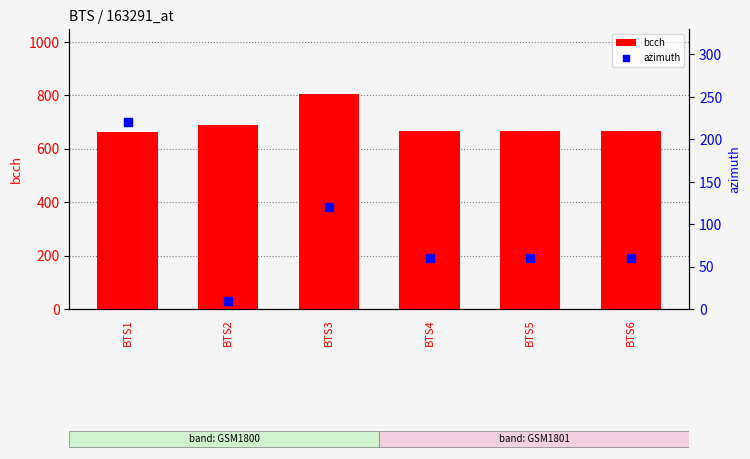

Is the value of azimuth at BTS6 greater than the value of bcch at BTS5?

No